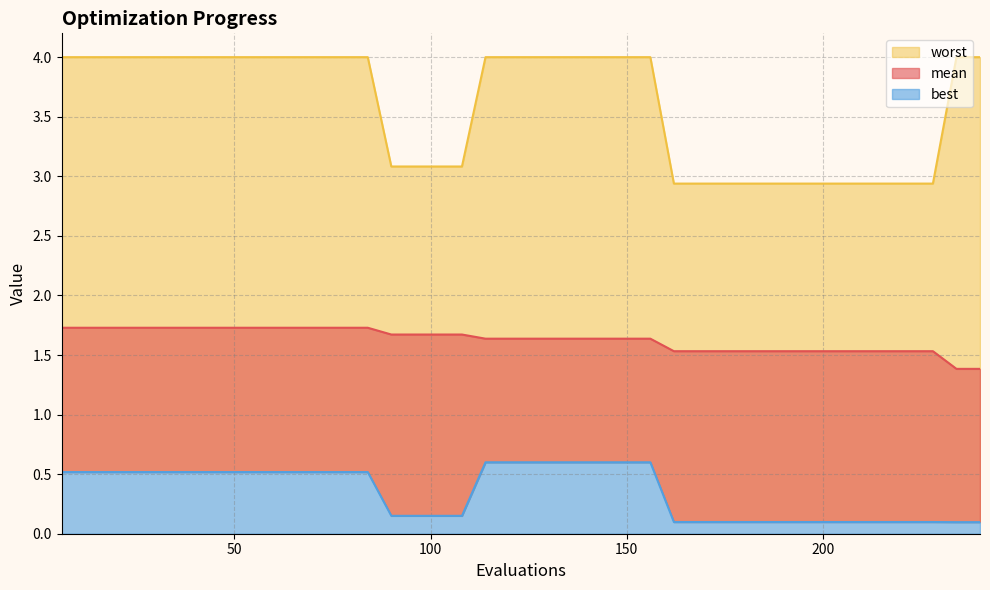

Between 216 and 192, which is larger?

216